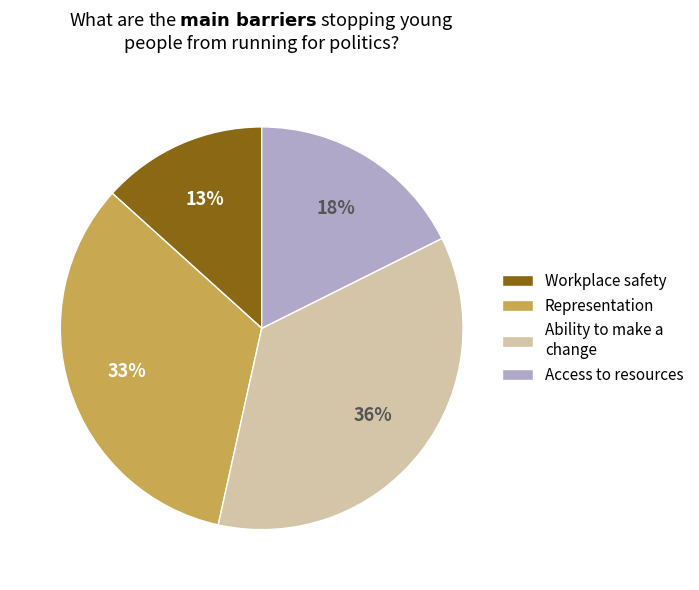

What is the largest slice in the pie chart?

Ability to make a change